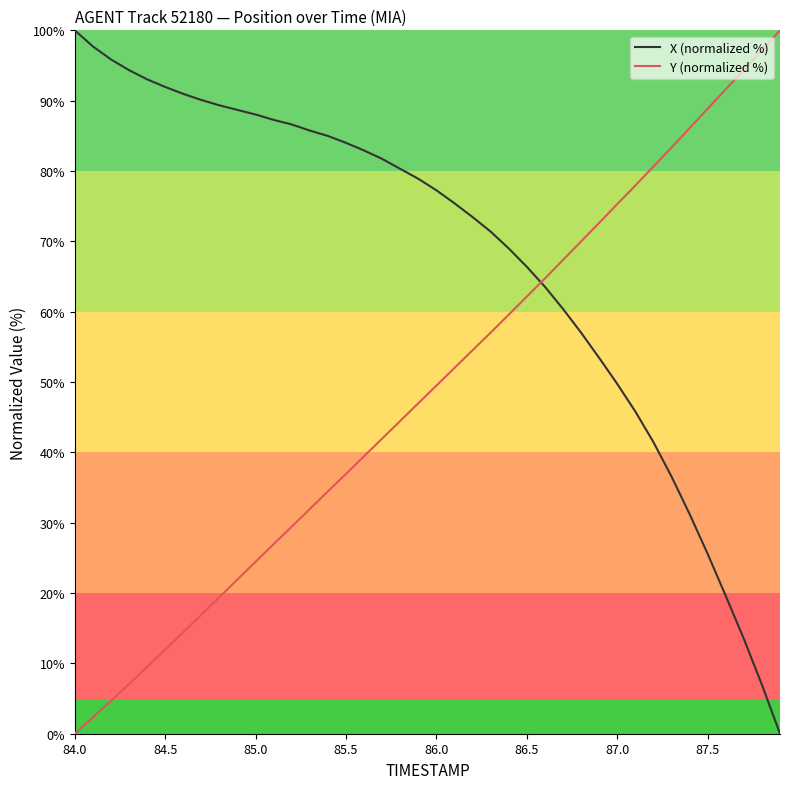

What is the difference between the maximum and minimum values in the Y (normalized %) series?

100.0